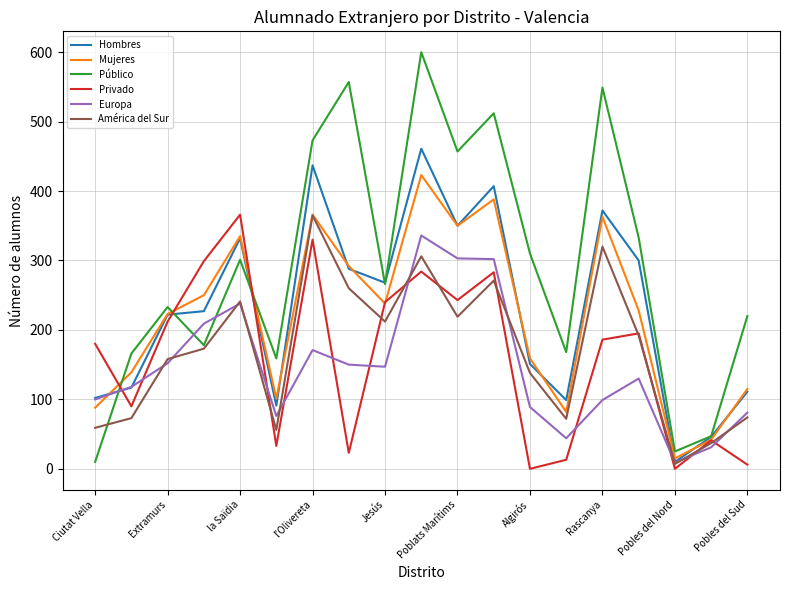

Which series has the largest total across all categories?

Público